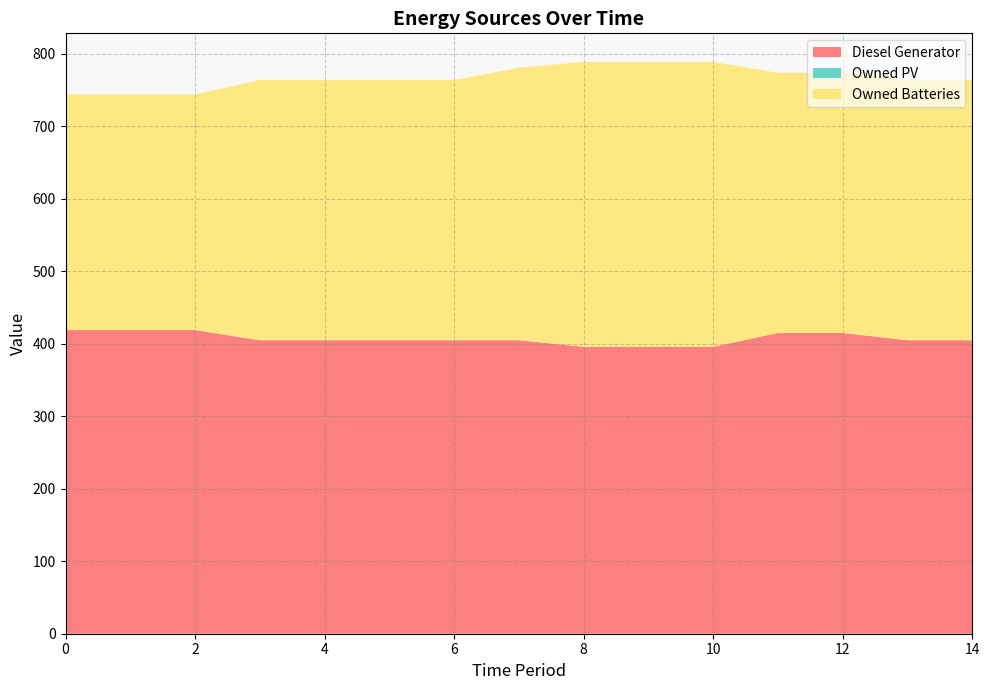

Reading right to left, what are all the values shown in this chart?

Diesel Generator: 14=405	13=405	12=415	11=415	10=396	9=396	8=396	7=405	6=405	5=405	4=405	3=405	2=419	1=419	0=419
Owned PV: 14=0	13=0	12=0	11=0	10=0	9=0	8=0	7=0	6=0	5=0	4=0	3=0	2=0	1=0	0=0
Owned Batteries: 14=359	13=359	12=359	11=359	10=393	9=393	8=393	7=376	6=359	5=359	4=359	3=359	2=325	1=325	0=325